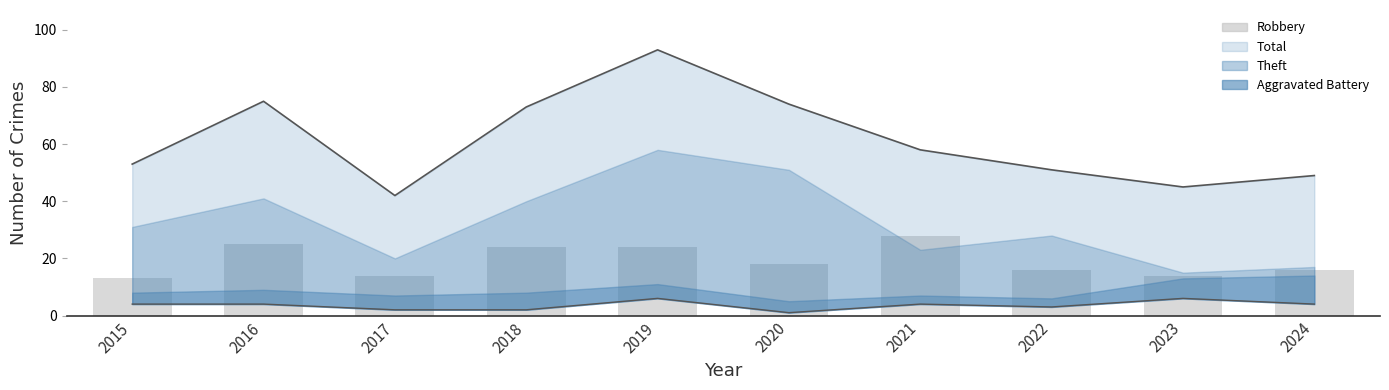

What is the sum of all values?

192